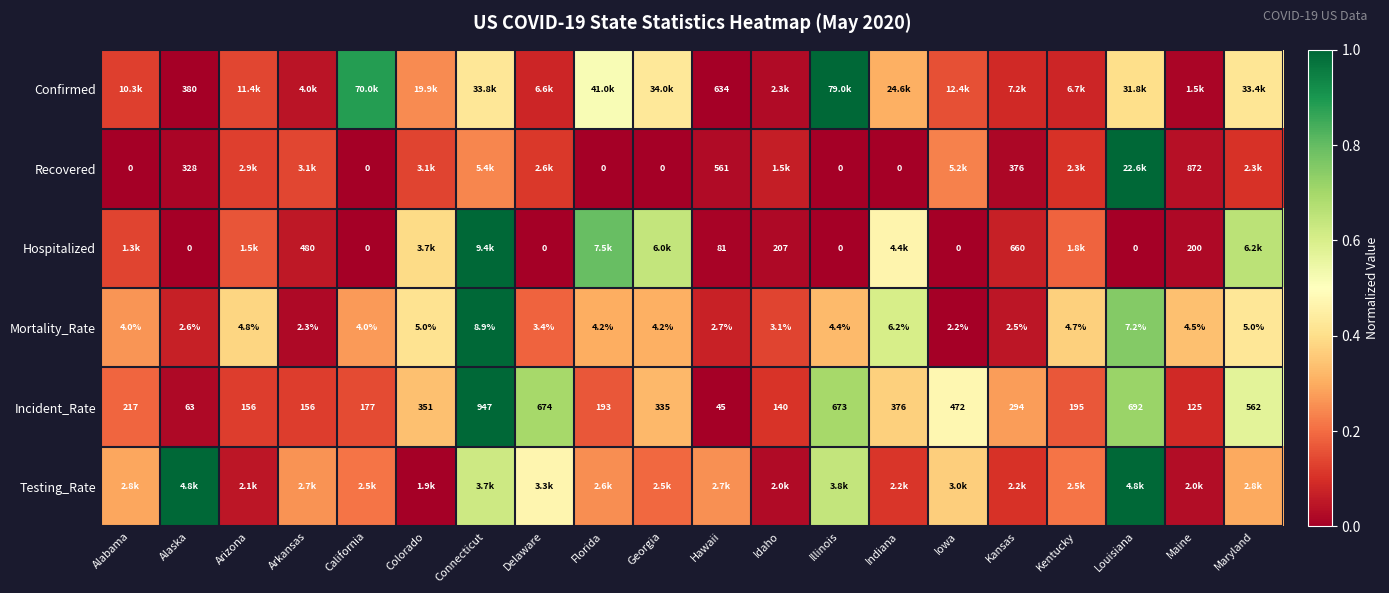

How many distinct data groups are displayed?

6